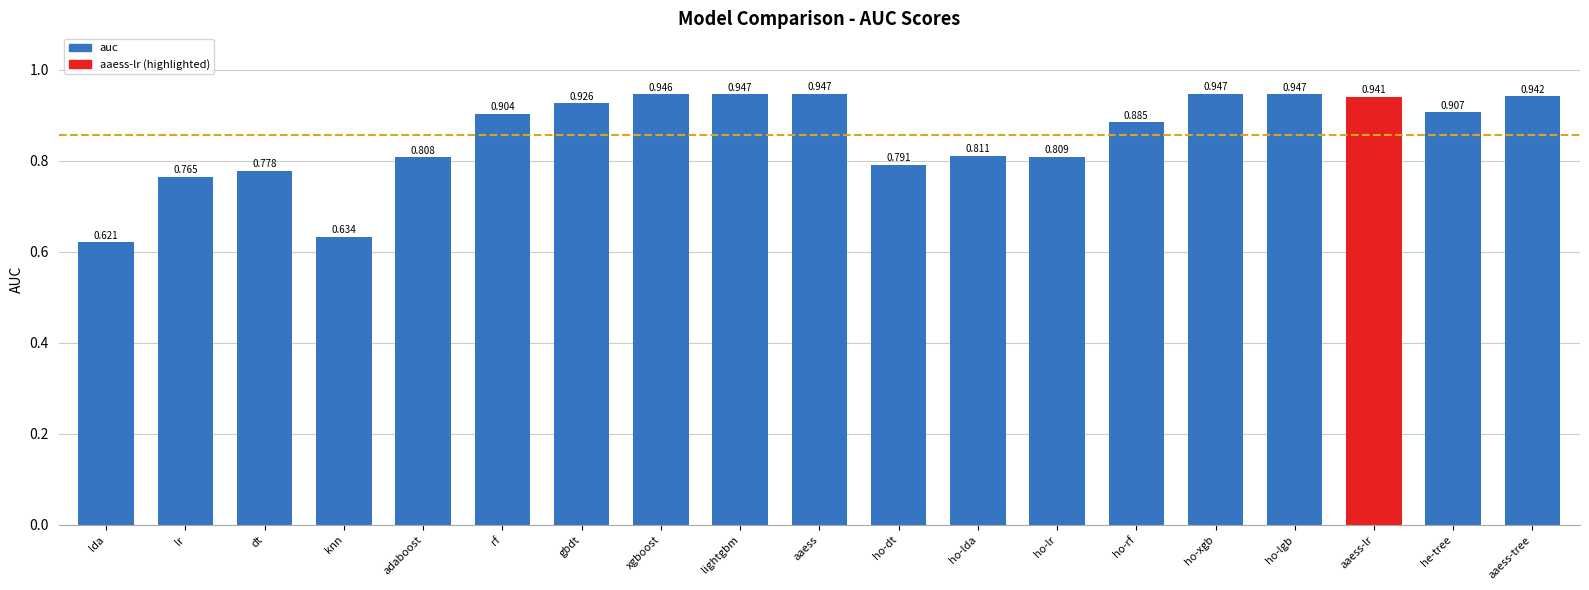

What is the label of the 11th bar from the left?

ho-dt